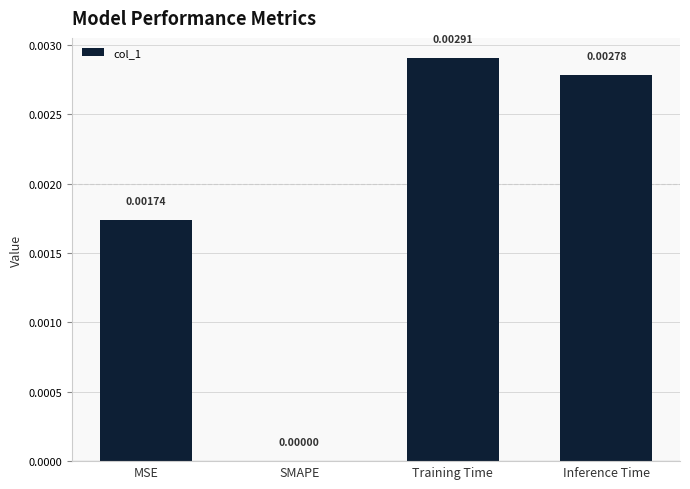

Count the values in the range 0 to 1.

4